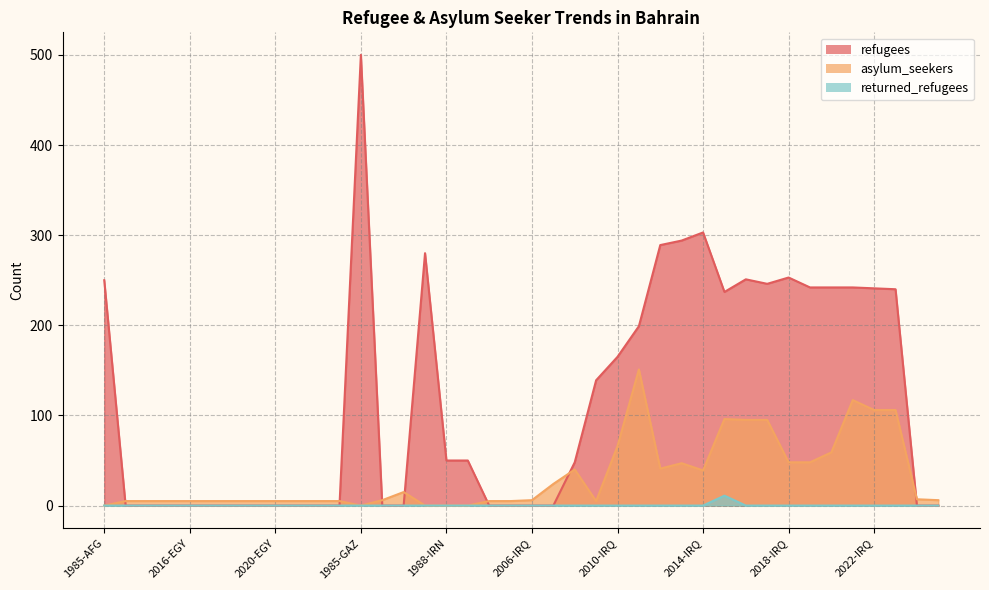

At which category is the sum across all series the highest?

1985-GAZ